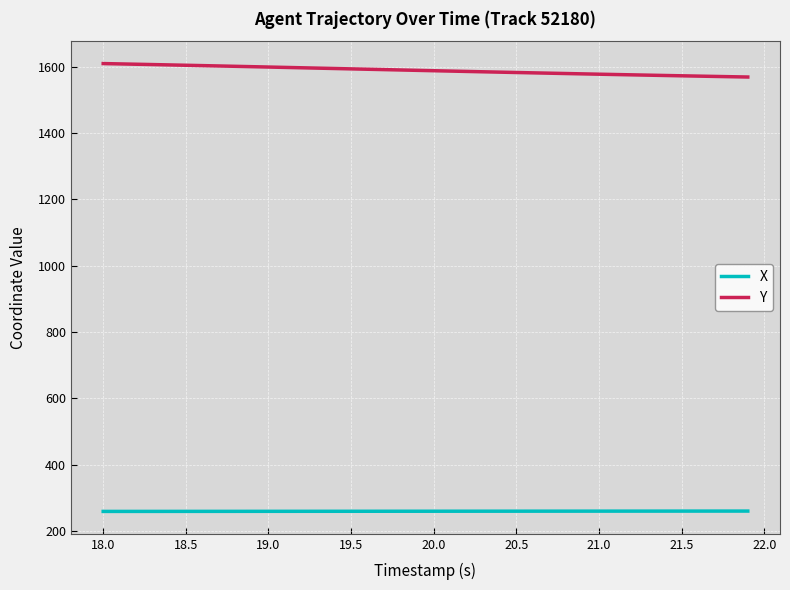

True or false: X and Y intersect in this chart.

False